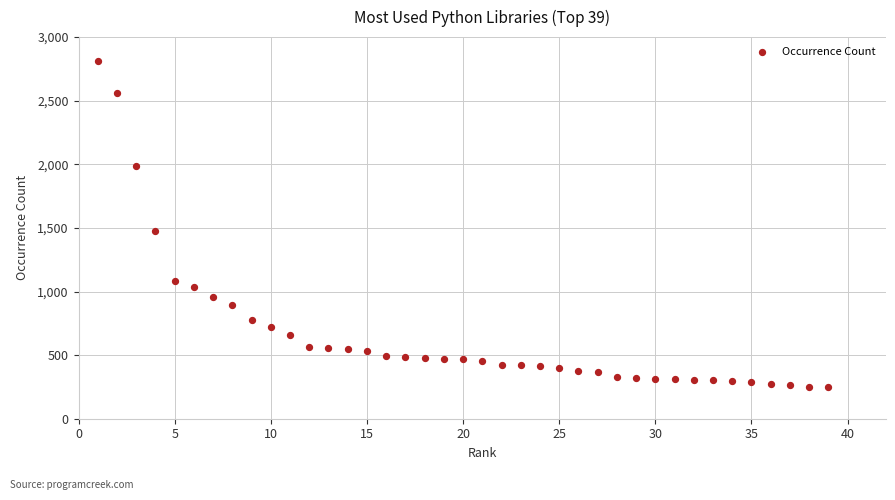

What Y value in the scatter plot is closest to 1529?

1478